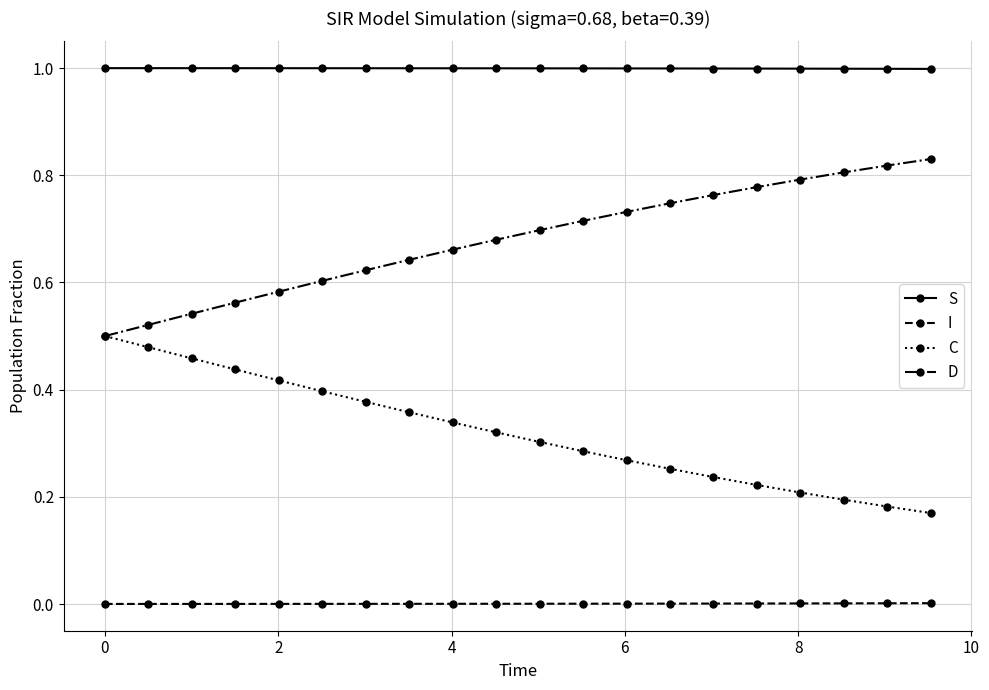

List the series in order of their peak value, lowest first.

I, C, D, S